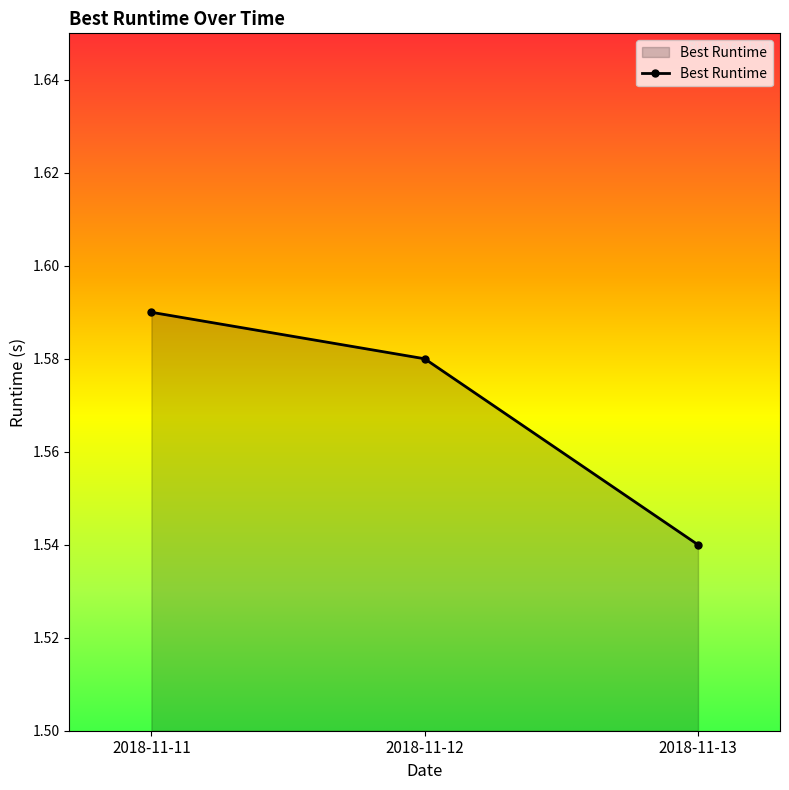

What is the sum of the values at 2018-11-13 and 2018-11-12?

3.1